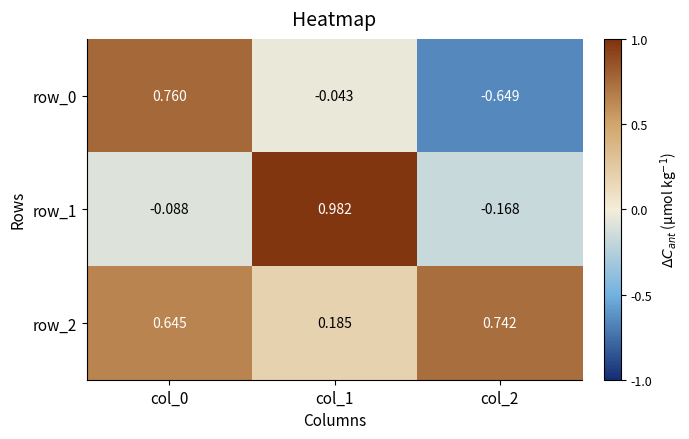

At which label does row_1 reach its minimum?

col_2